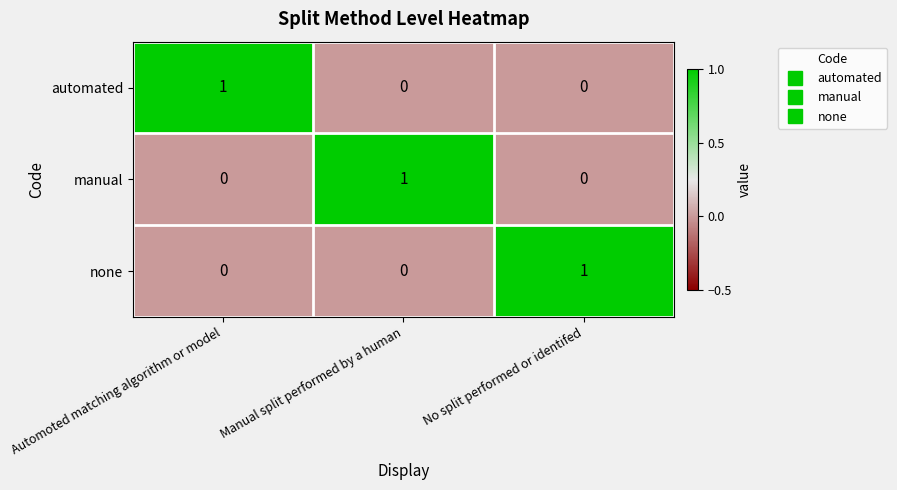

True or false: manual has a value of 0 at No split performed or identifed.

True